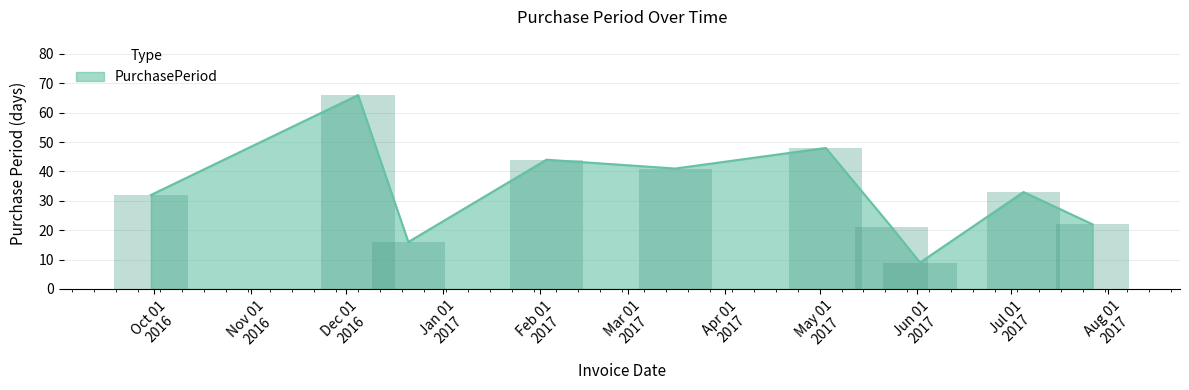

What is the label of the 3rd bar from the left?

2016-12-21